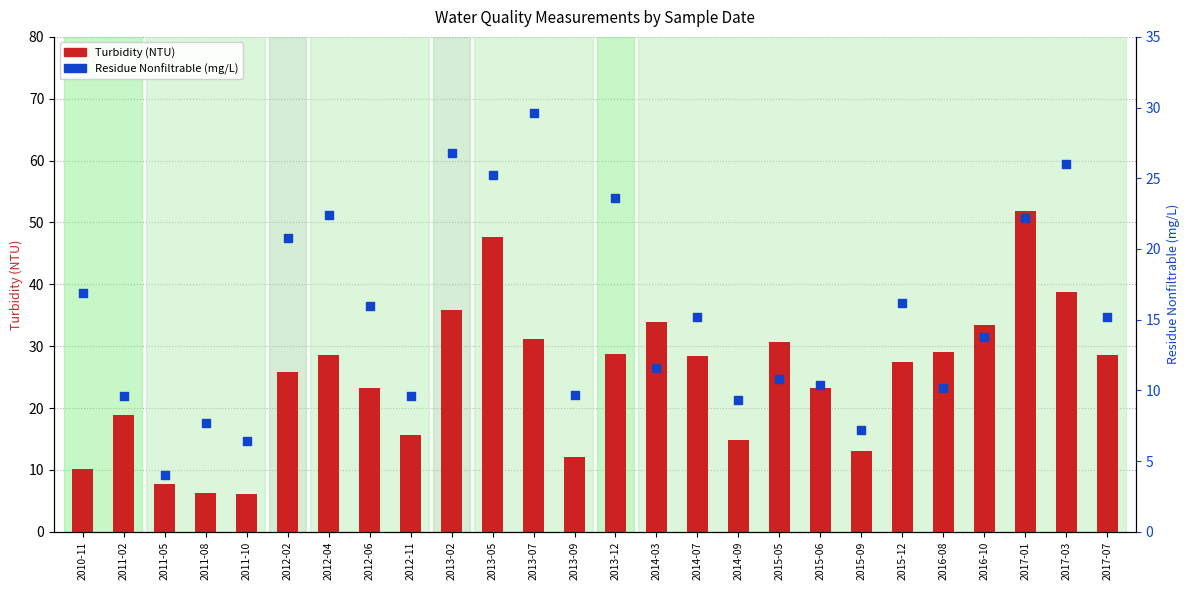

At which category is the sum across all series the highest?

2017-01